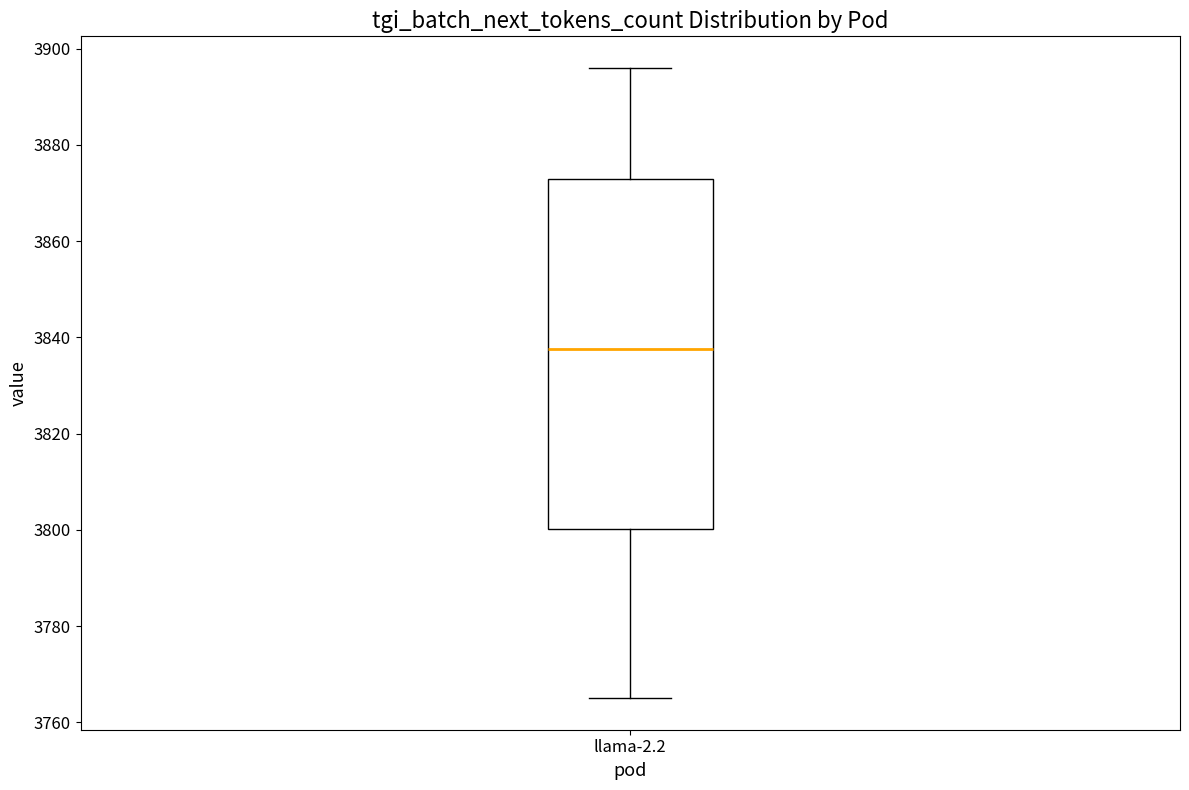

Where is the upper edge of the box for llama-2.2 on the y-axis? The values are not printed on the chart, so give them approximately, as read against the axis.

3874